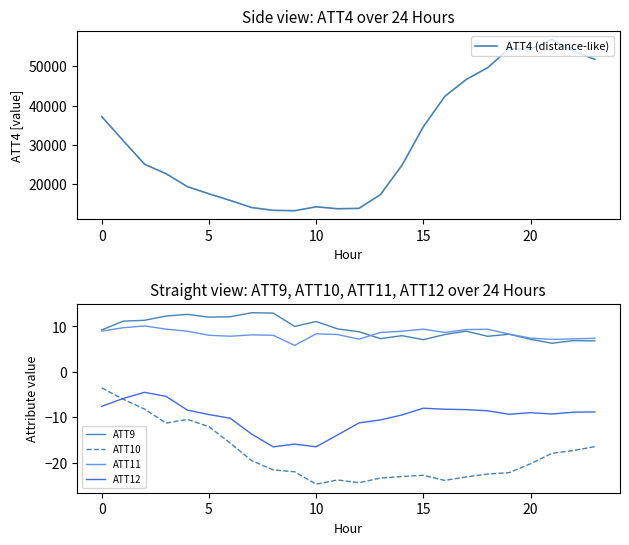

The ATT9 series shows 10.6 at 20. True or false?

False